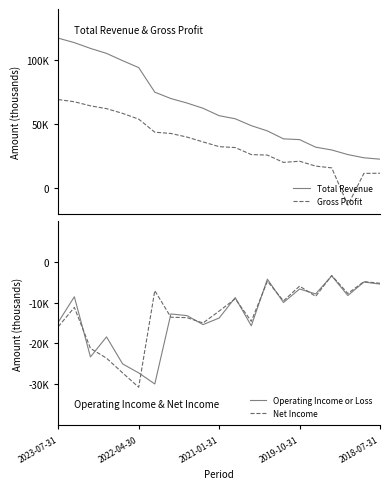

Where is the first local maximum for Gross Profit?

2019-10-31